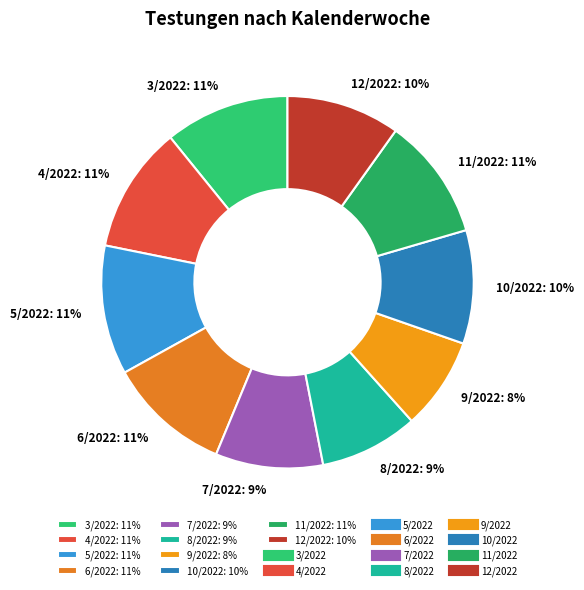

The 12/2022 slice represents 18% of the pie. True or false?

False